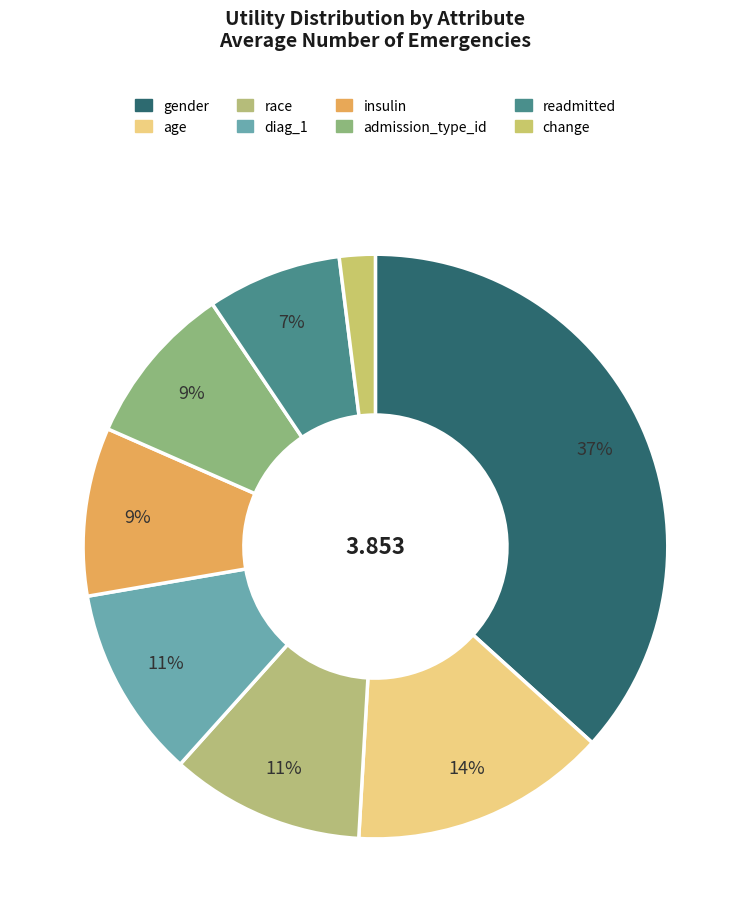

Count the number of slices in the pie.

8